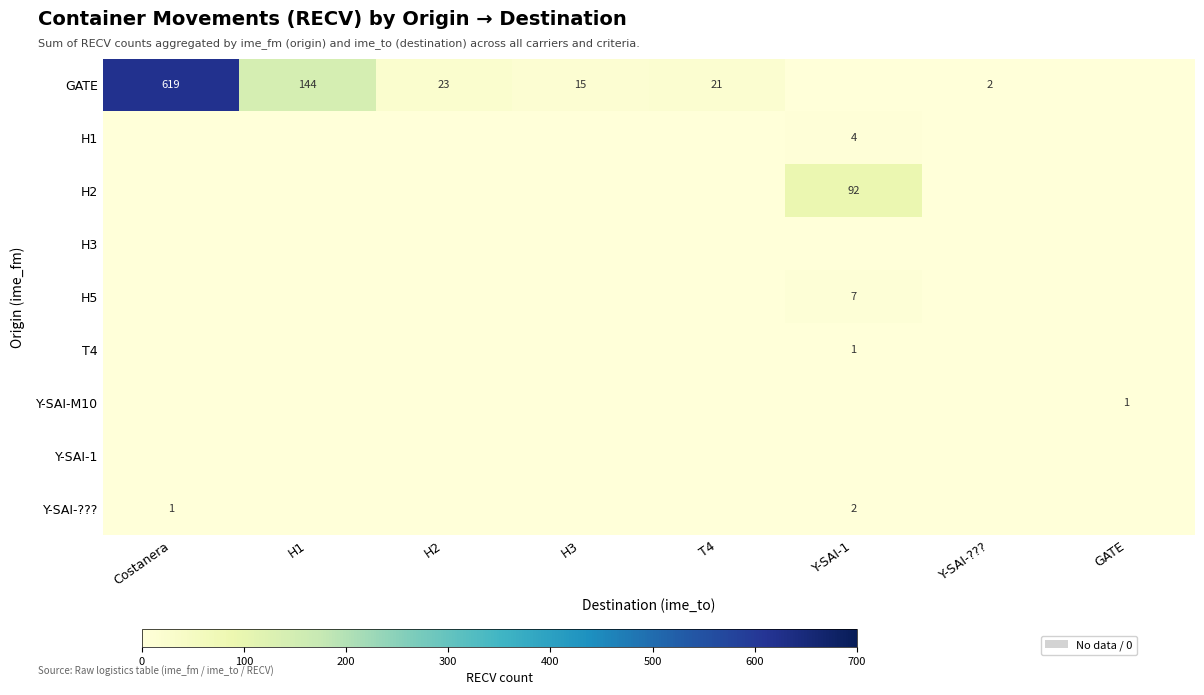

Is it true that H5 equals -4 at Costanera?

False